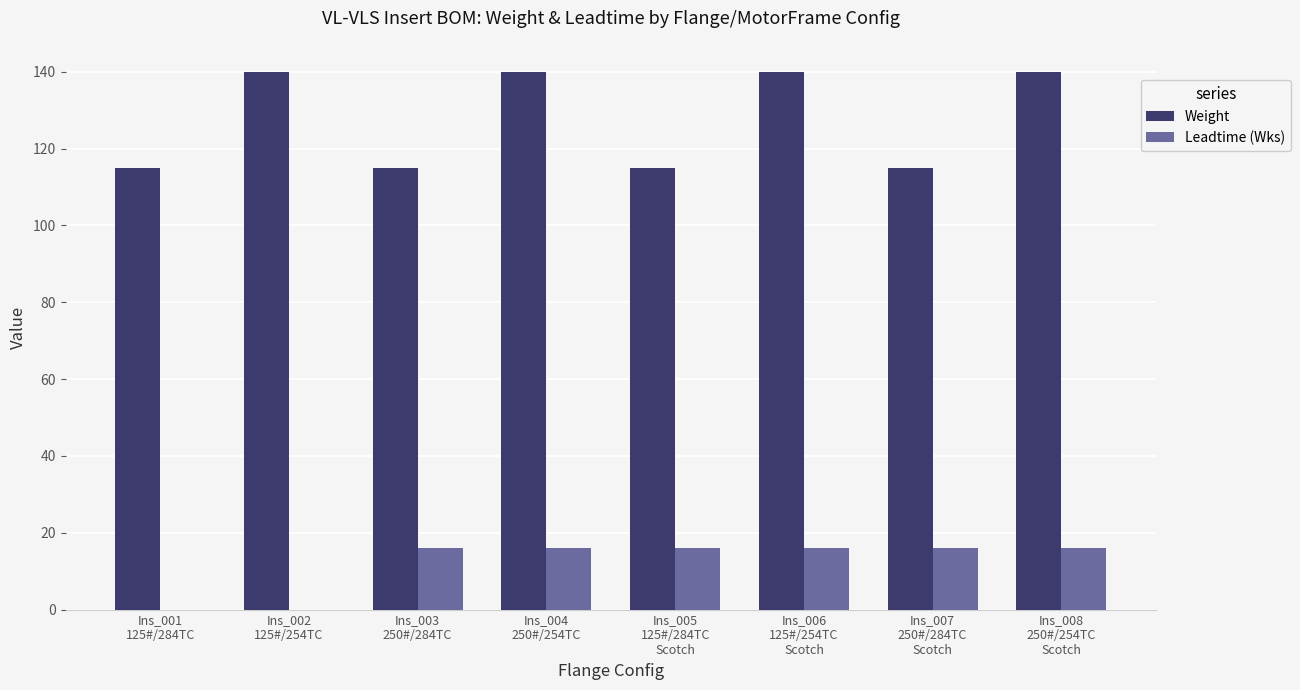

What is the sum of all Weight values?

1020